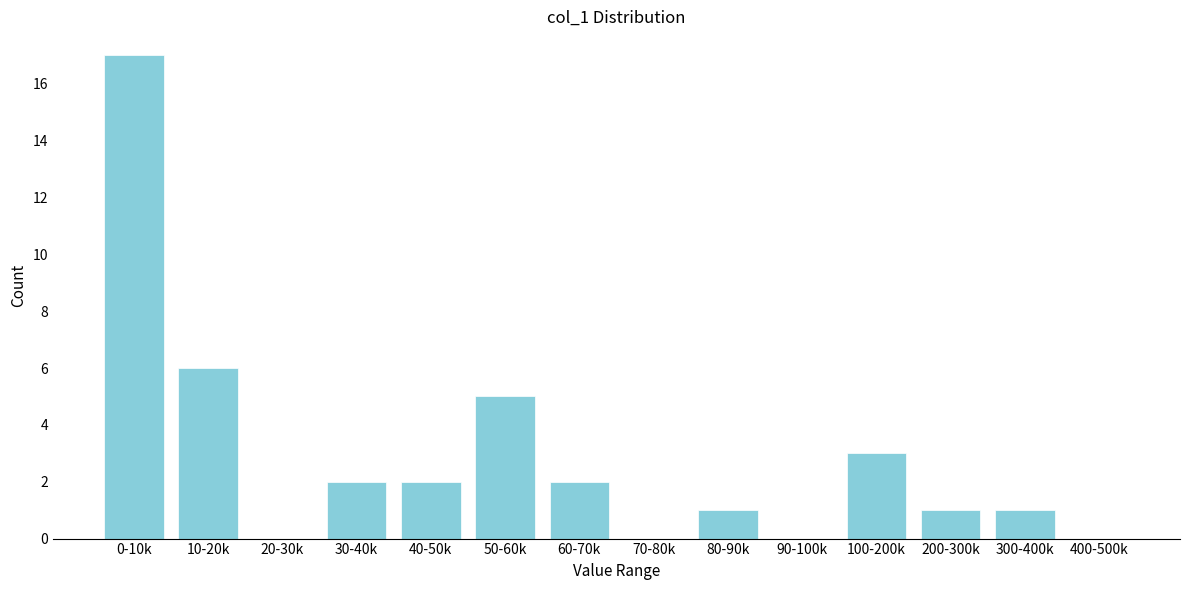

Reading left to right, extract all data points from this chart.

0-10k=17	10-20k=6	20-30k=0	30-40k=2	40-50k=2	50-60k=5	60-70k=2	70-80k=0	80-90k=1	90-100k=0	100-200k=3	200-300k=1	300-400k=1	400-500k=0